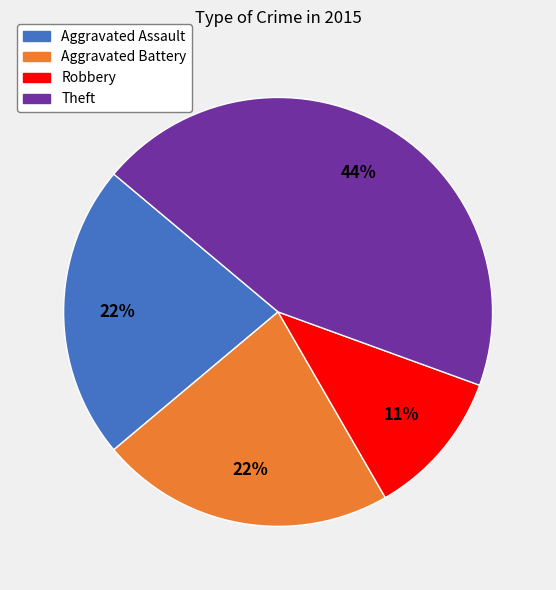

Is there a majority slice in this chart?

No